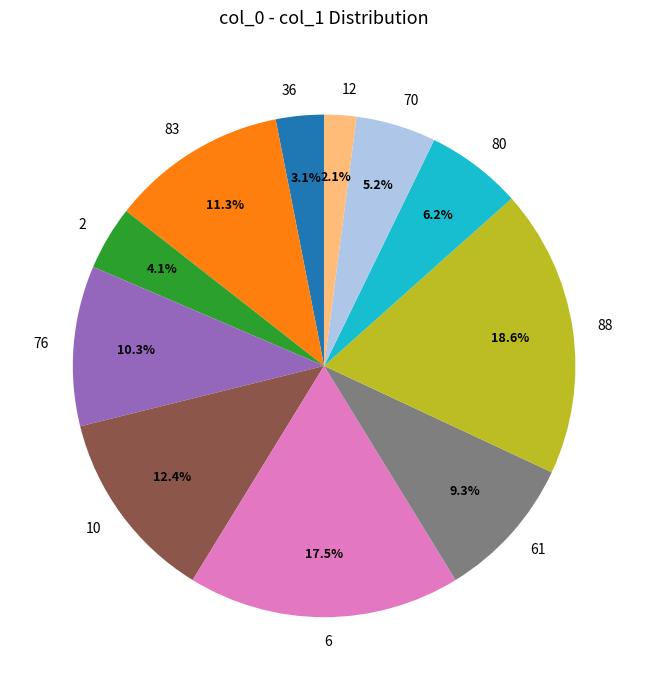

What is the ratio of the value at 61 to the value at 88?

0.5